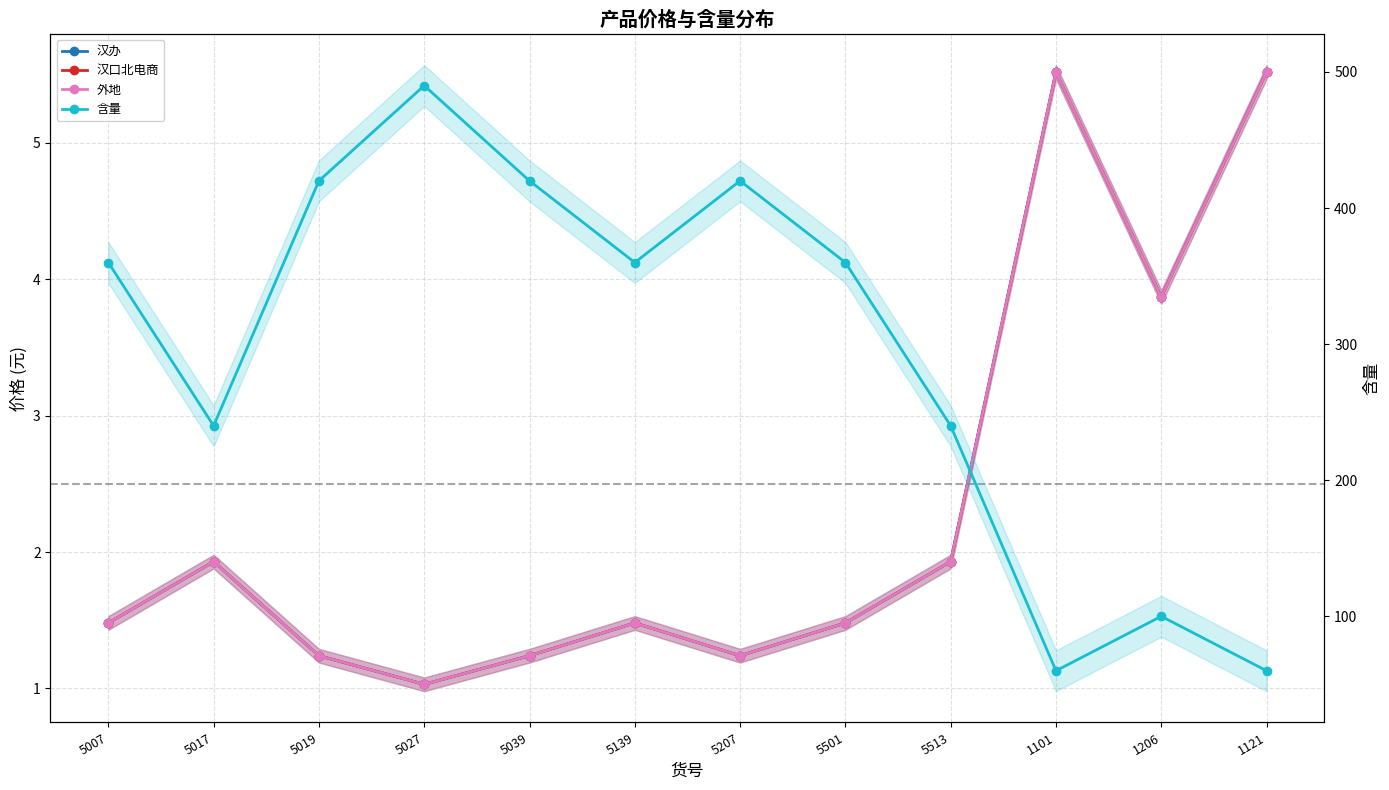

What is the total value across all series at 5513?

245.8